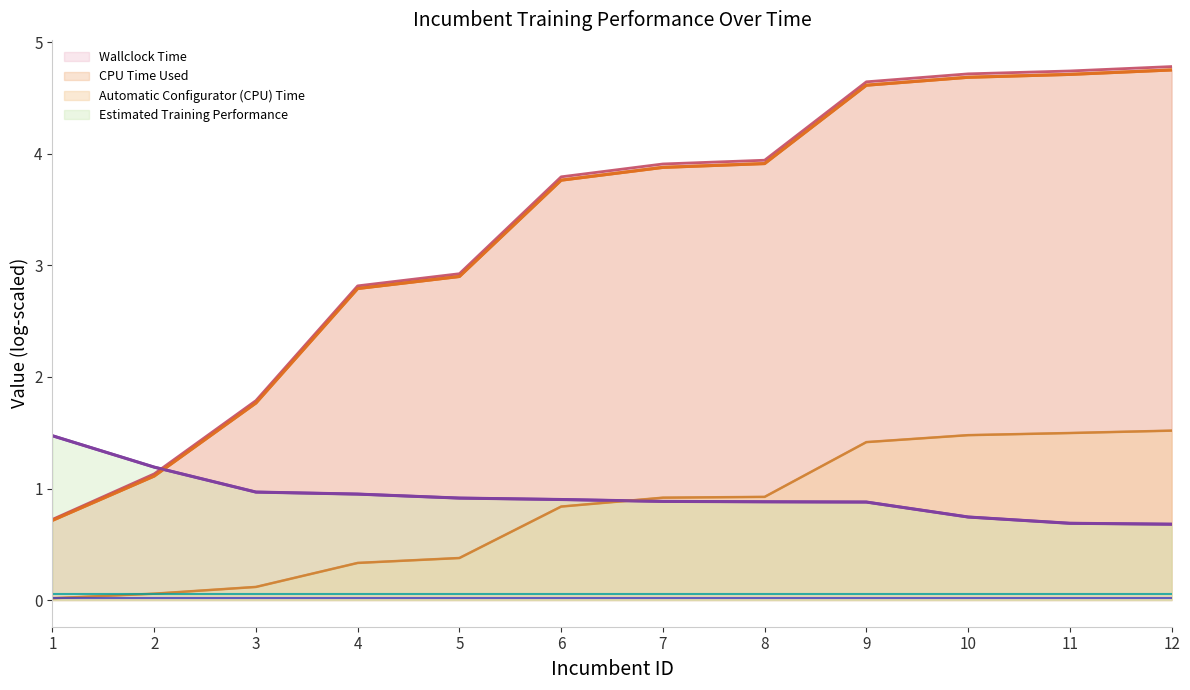

What is the difference between the highest and lowest values at 9?

3.8